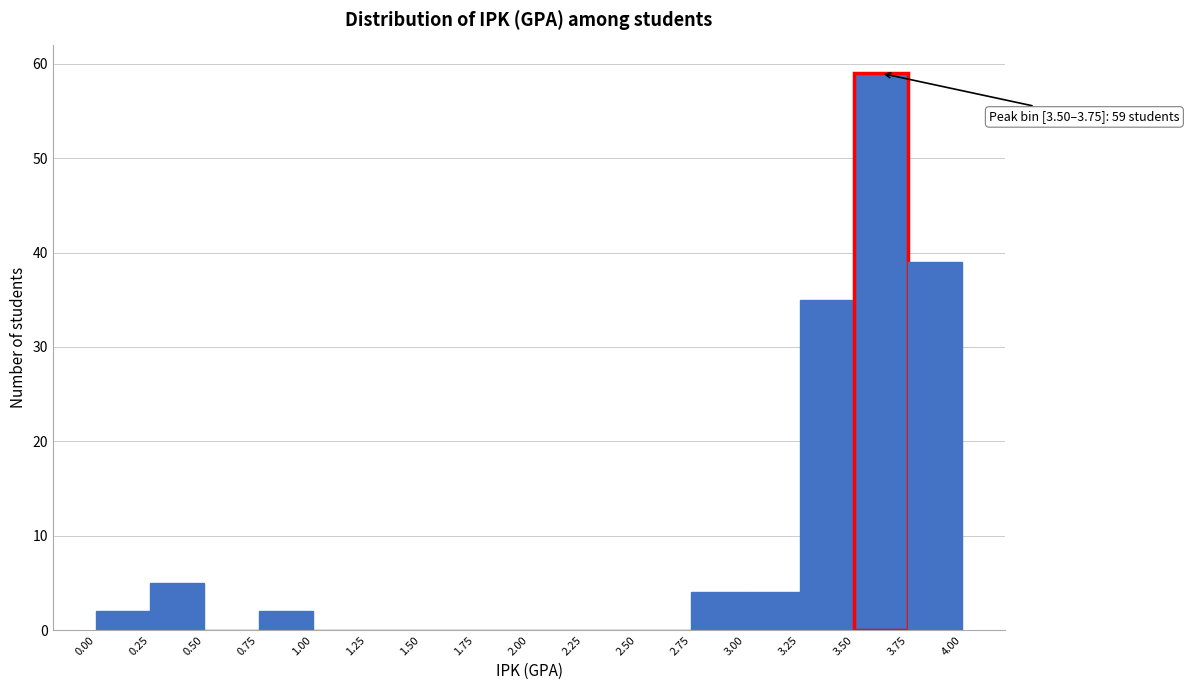

Over which range of the x-axis is the bar tallest?

3.50 to 3.75